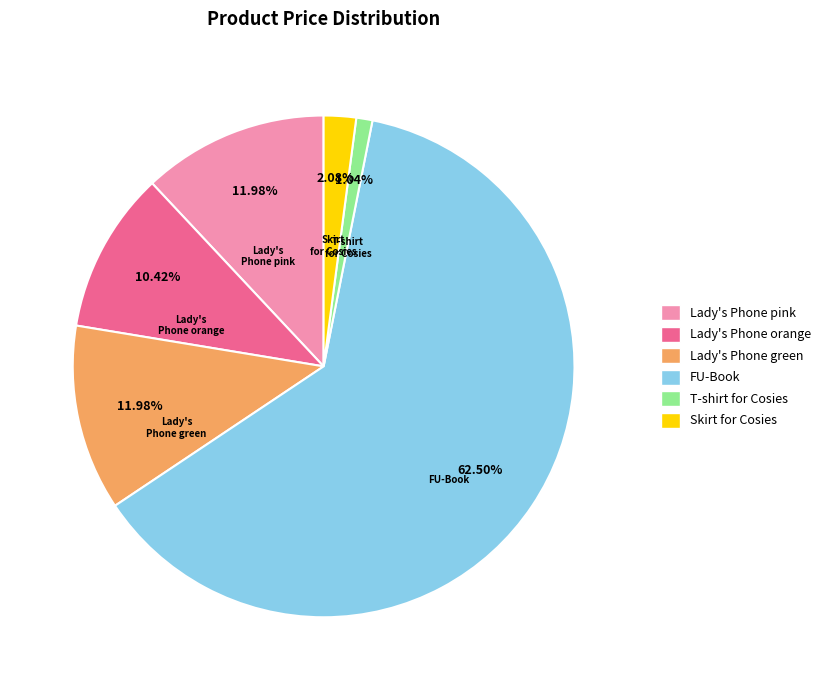

To the nearest percent, what is the combined percentage of Lady's Phone pink and Skirt for Cosies?

14%